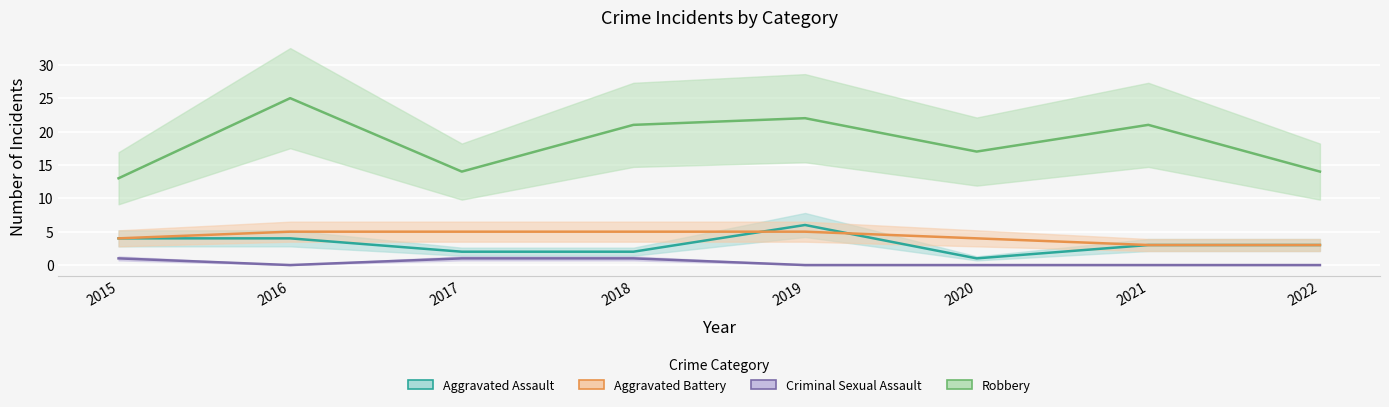

At which category is the sum across all series the highest?

2016